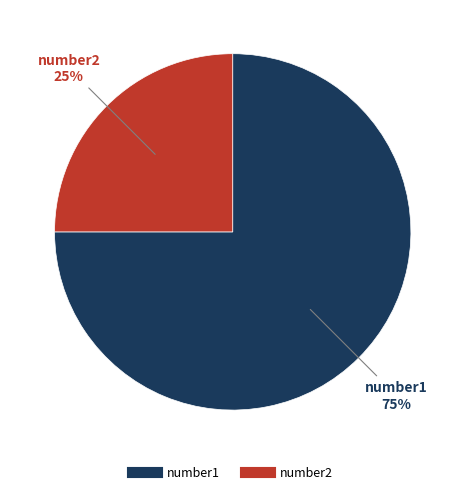

Is the sum of number2 and number1 greater than half?

Yes